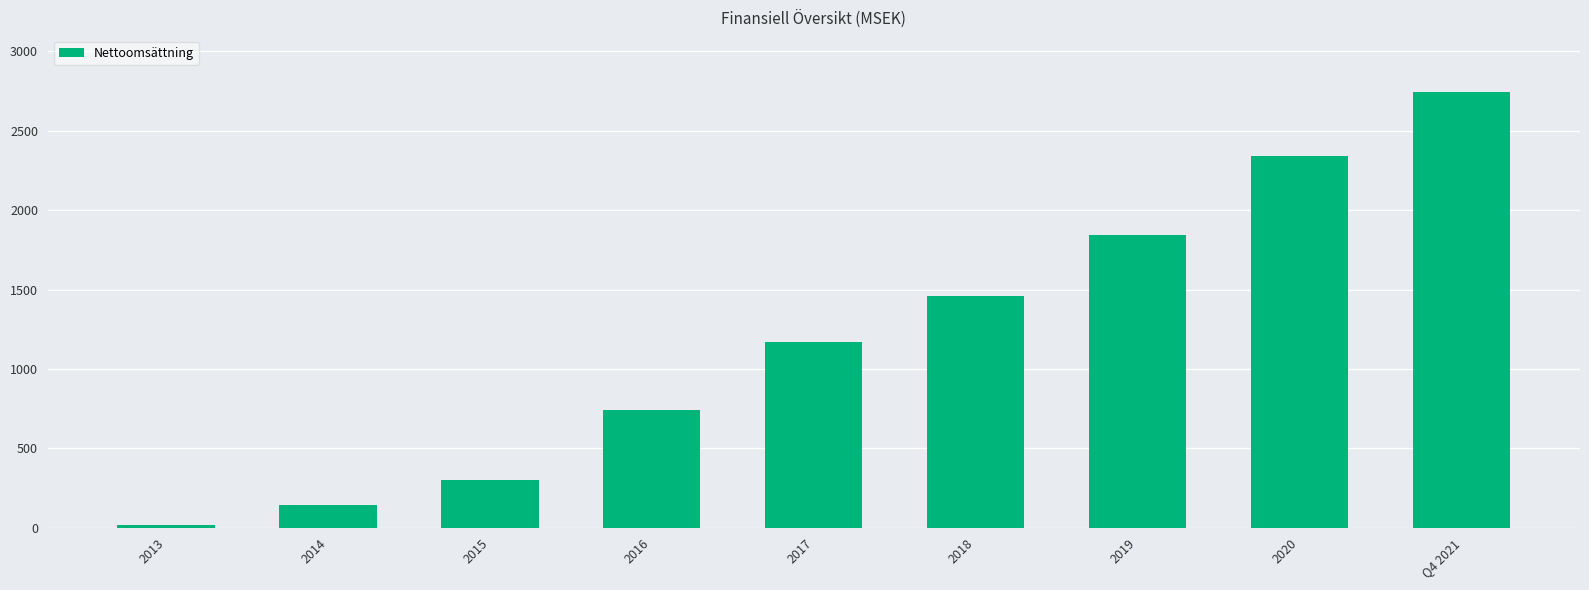

List the labels in order of value, largest first.

Q4 2021, 2020, 2019, 2018, 2017, 2016, 2015, 2014, 2013